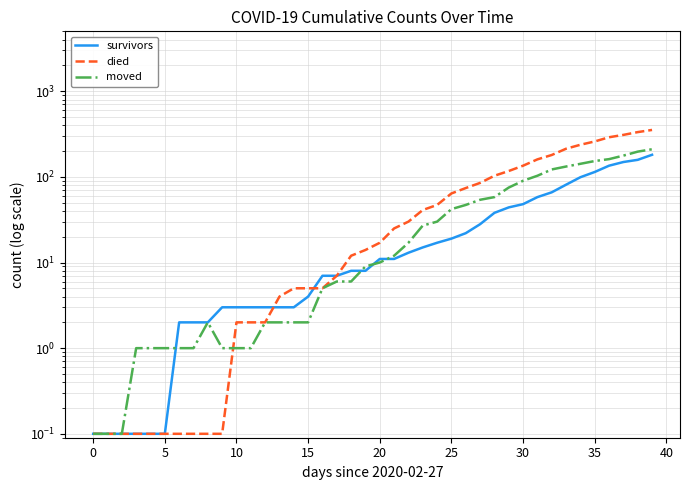

What is the difference between the moved values at 37 and 15?

175.0